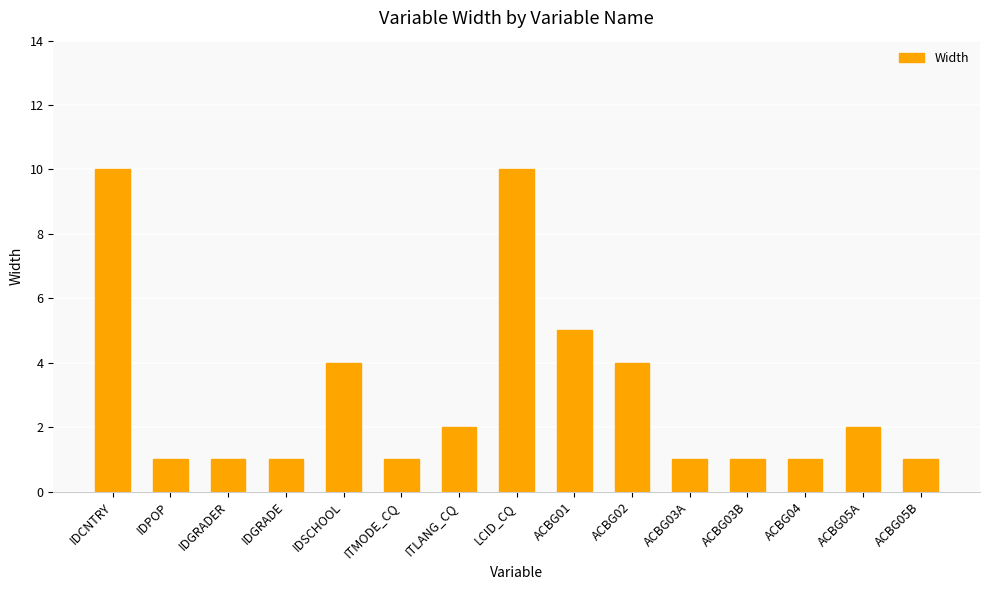

Between IDCNTRY and ACBG04, which is larger?

IDCNTRY